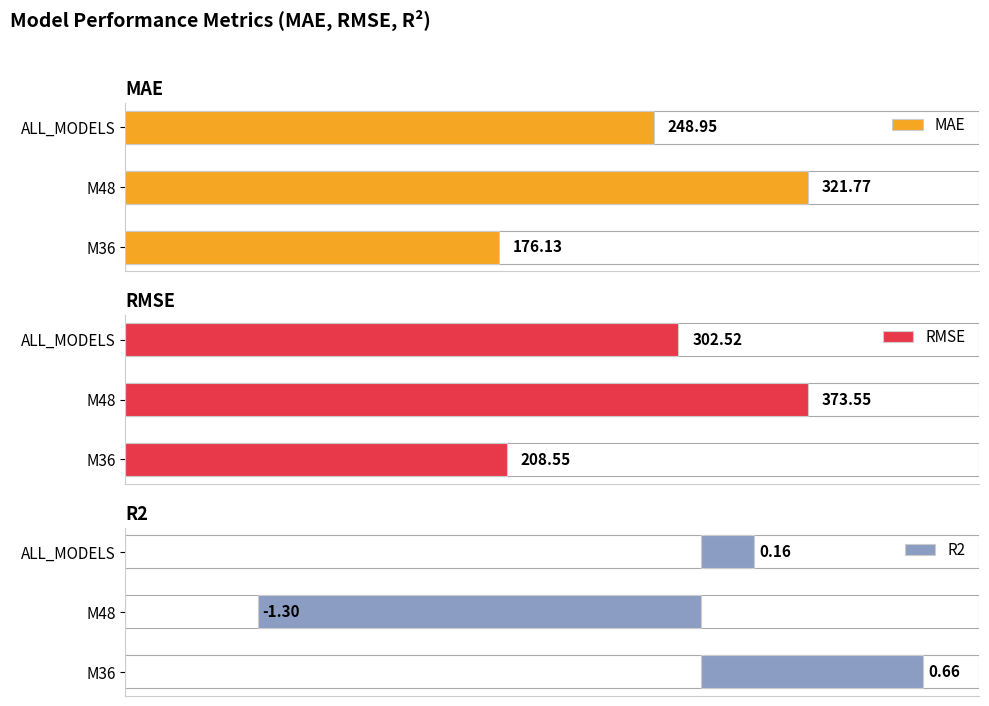

At which label is MAE closest to 248?

ALL_MODELS